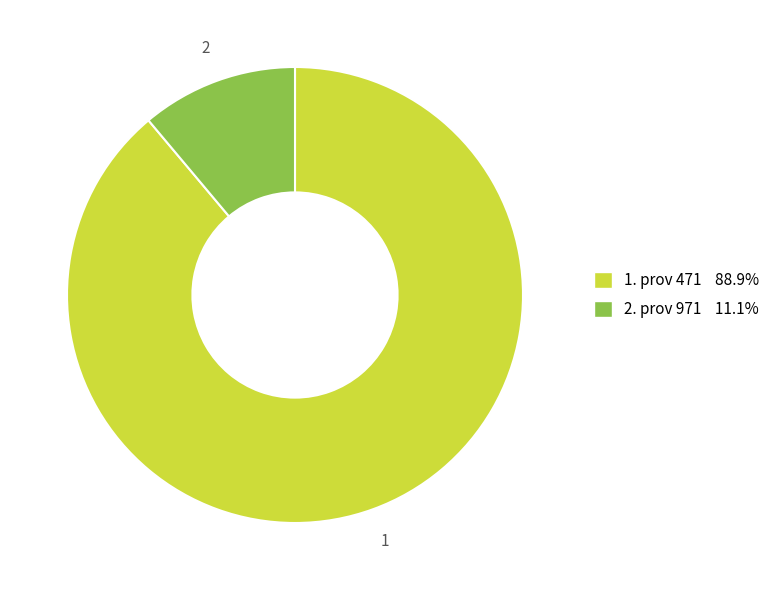

How many segments does this pie chart have?

2